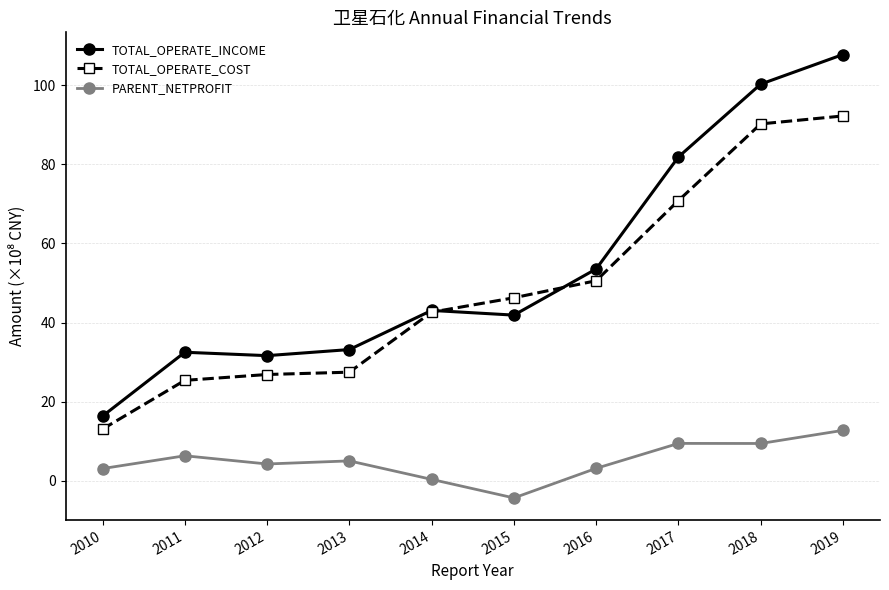

List the series in order of their peak value, lowest first.

PARENT_NETPROFIT, TOTAL_OPERATE_COST, TOTAL_OPERATE_INCOME